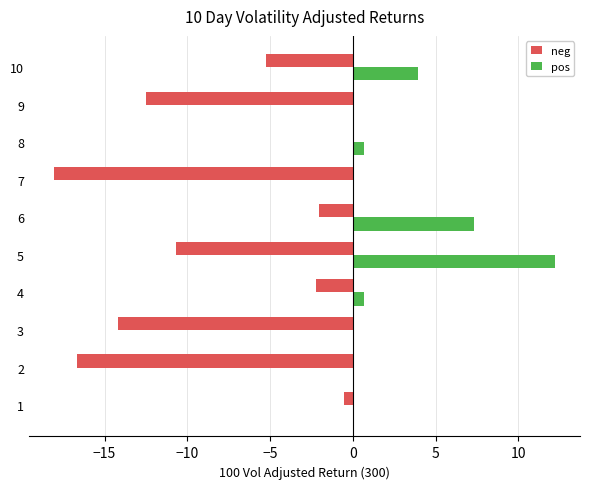

What is the total value across all series at 8?

0.7